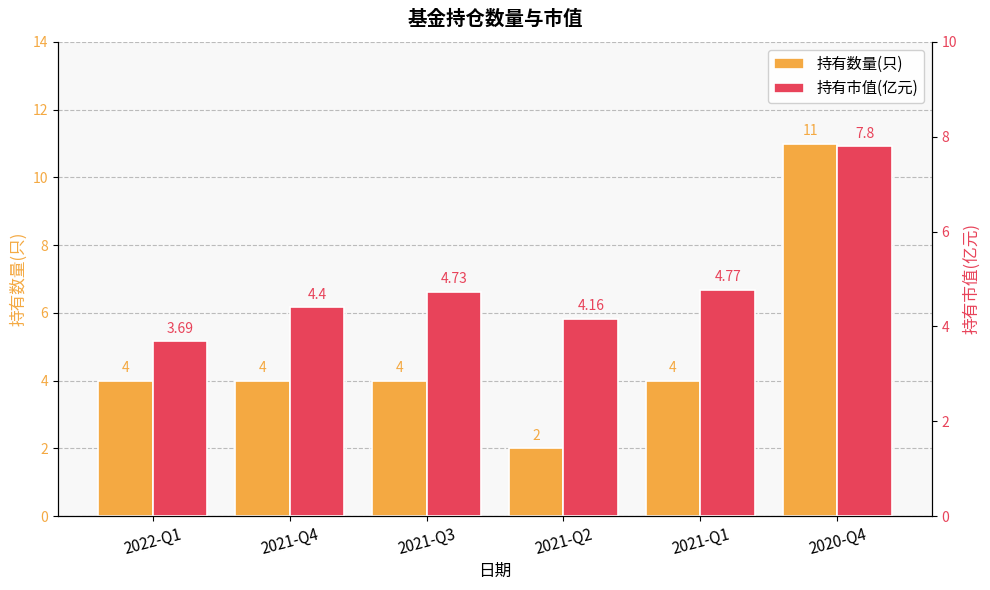

Which series has the largest total across all categories?

持有市值(亿元)